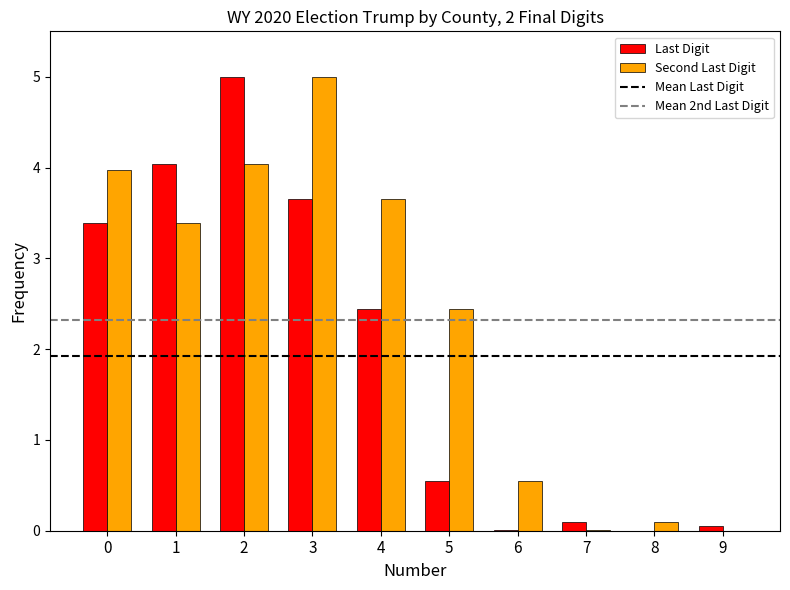

At which label is Last Digit closest to 2?

4